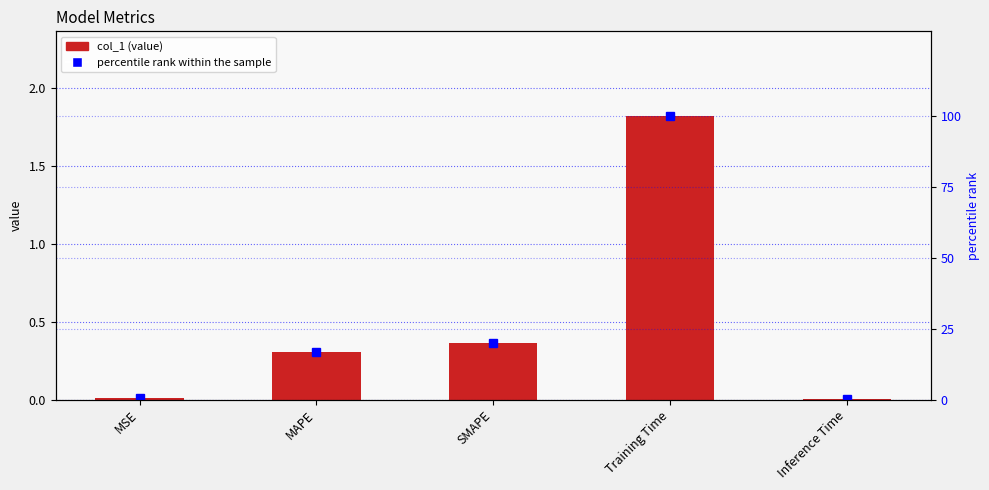

What is the difference between the second highest and second lowest values in the col_1 series?

0.4